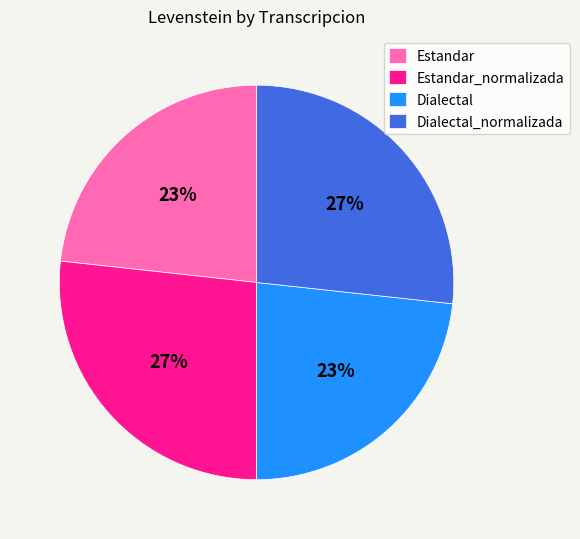

Is it true that Dialectal_normalizada is 27% of the pie?

True